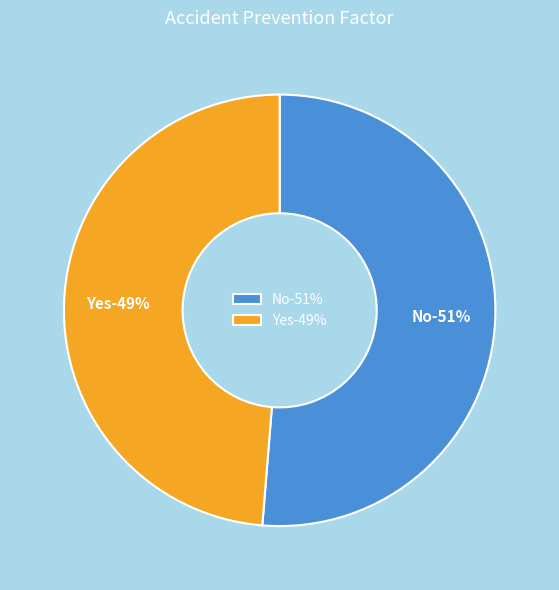

To the nearest percent, what portion does Yes represent?

49%